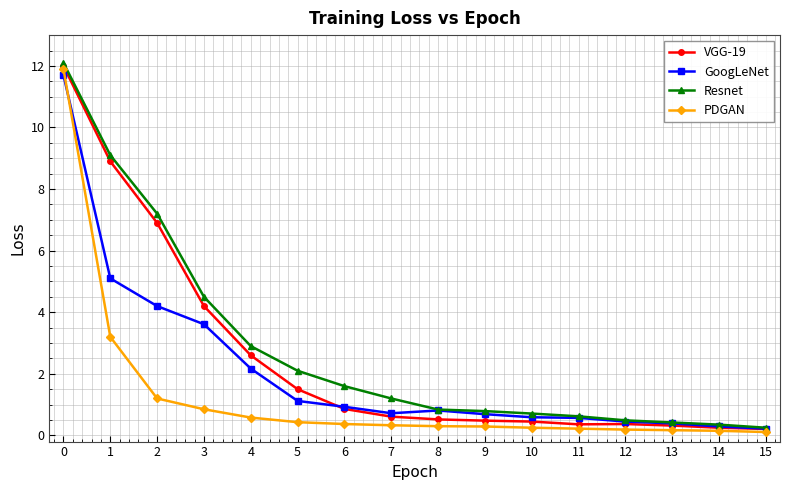

Between 3 and 12, which series saw the biggest shift?

Resnet